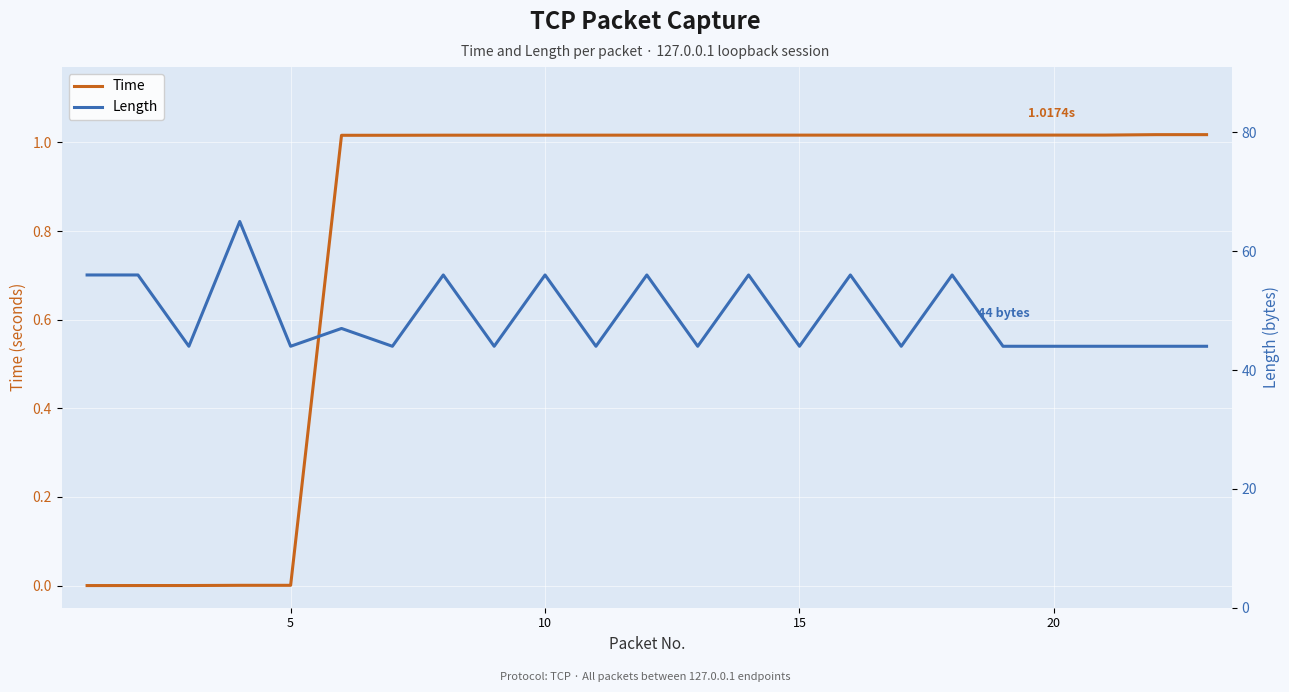

In Length, how many points are higher than both neighbors (excluding endpoints)?

8